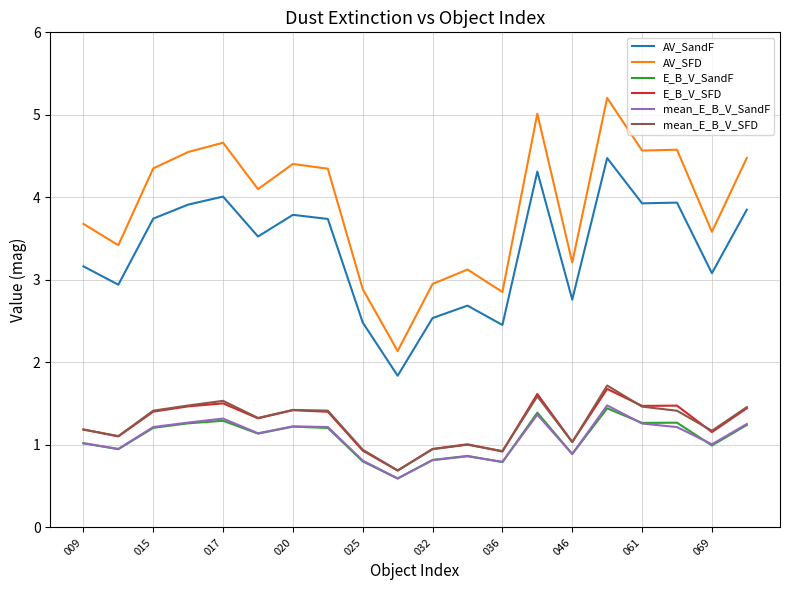

Which series has the largest total across all categories?

AV_SFD